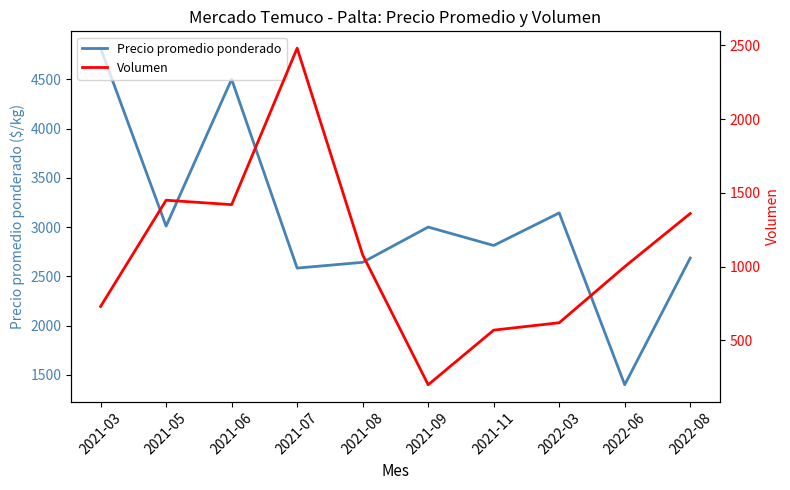

How many values in the Volumen series exceed 1080?

4